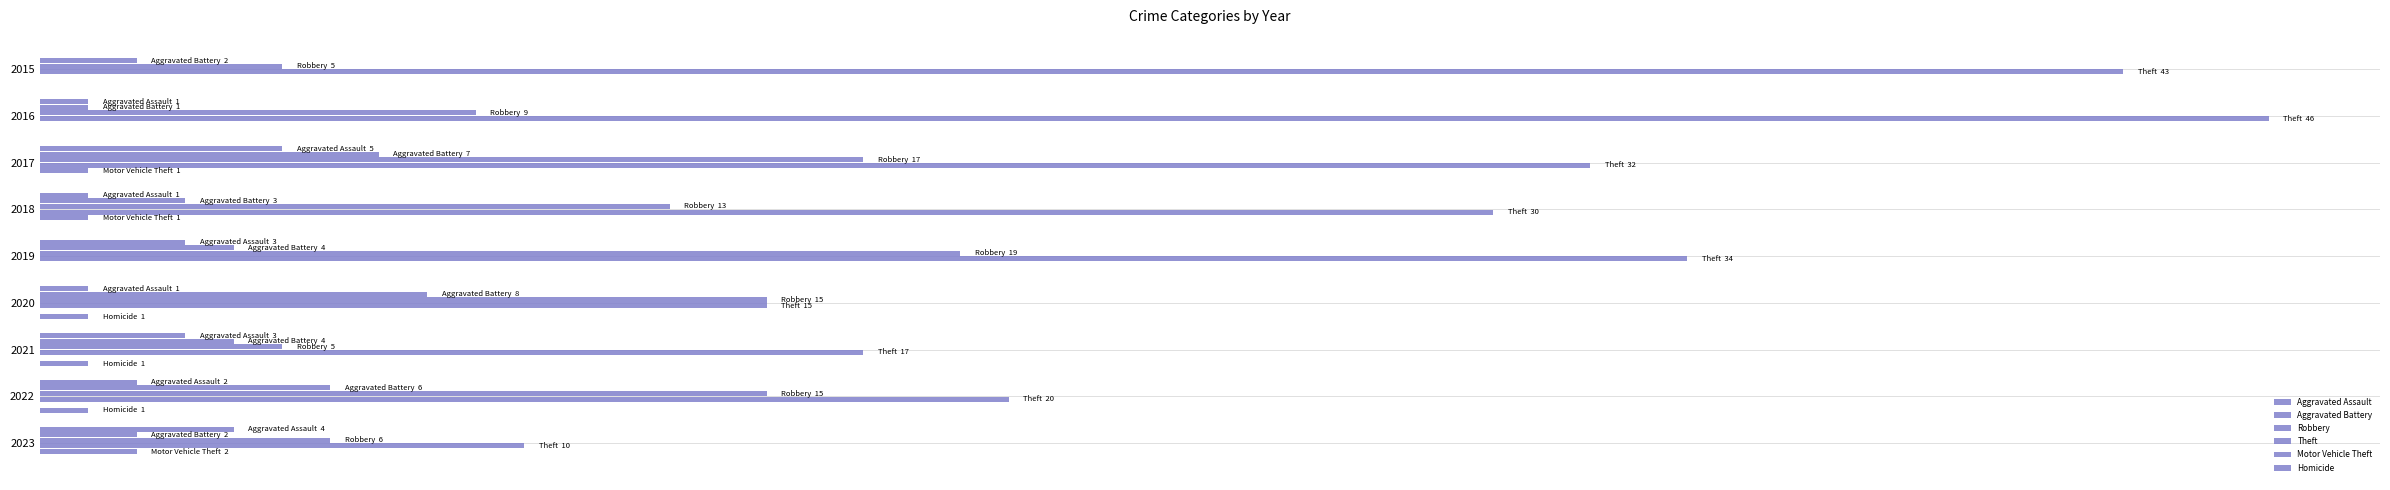

How many bars are there in each group?

6